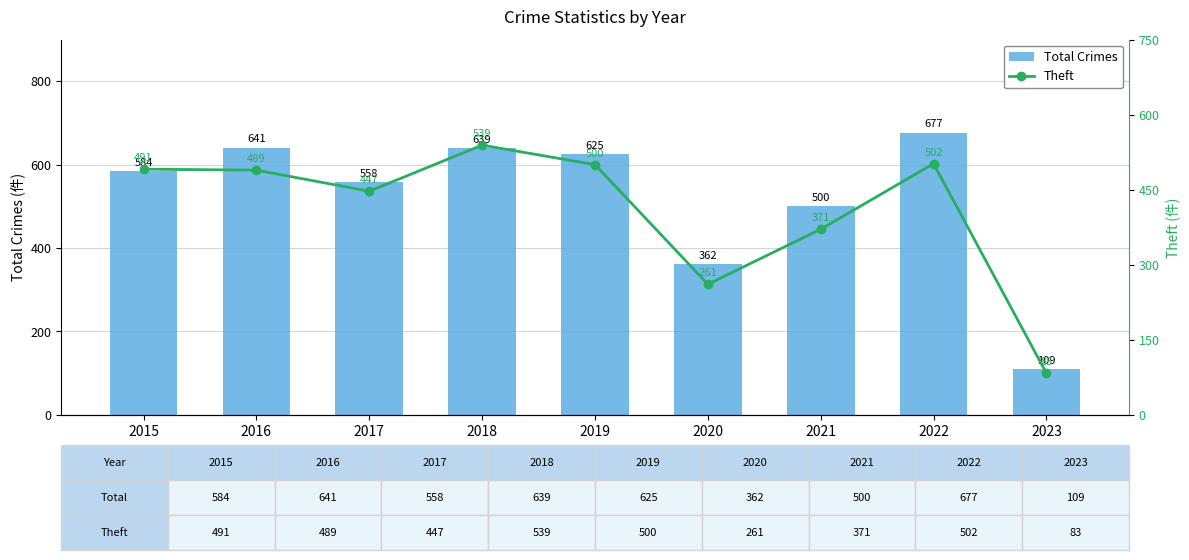

The Theft series shows 853 at 2016. True or false?

False